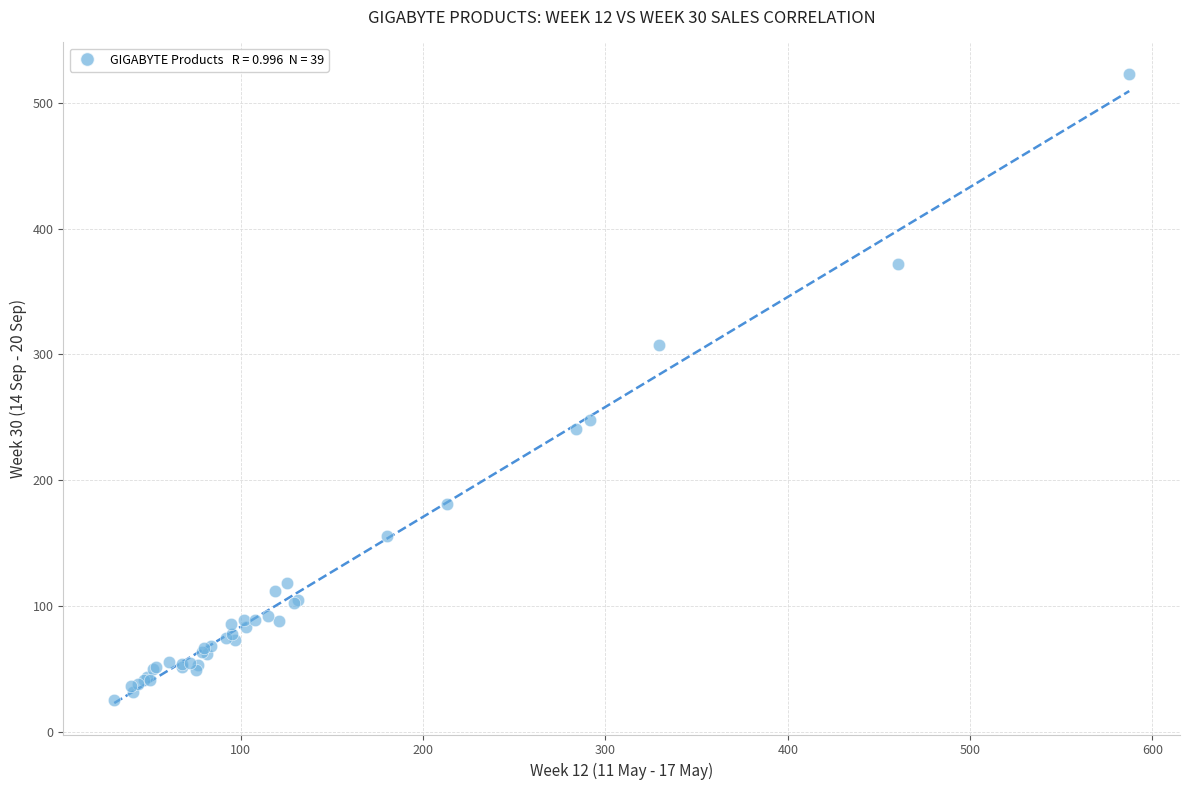

What Y value in the scatter plot is closest to 274?

247.6